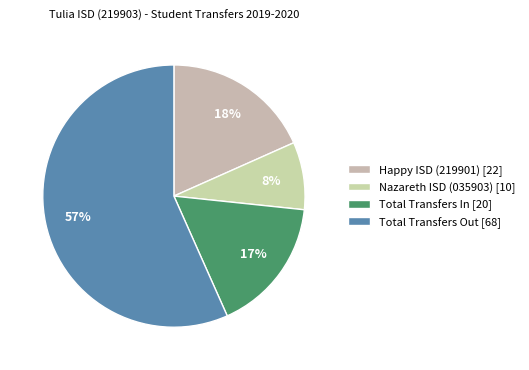

How many slices are in this pie chart?

4